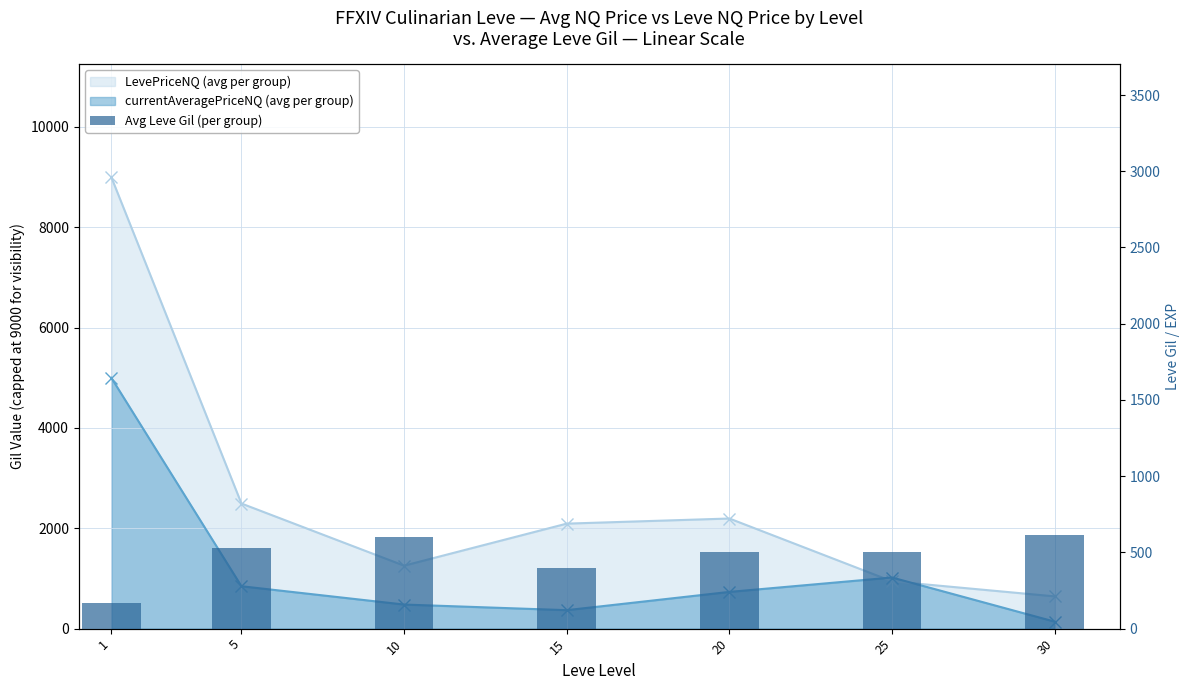

What is the sum of all values?

3323